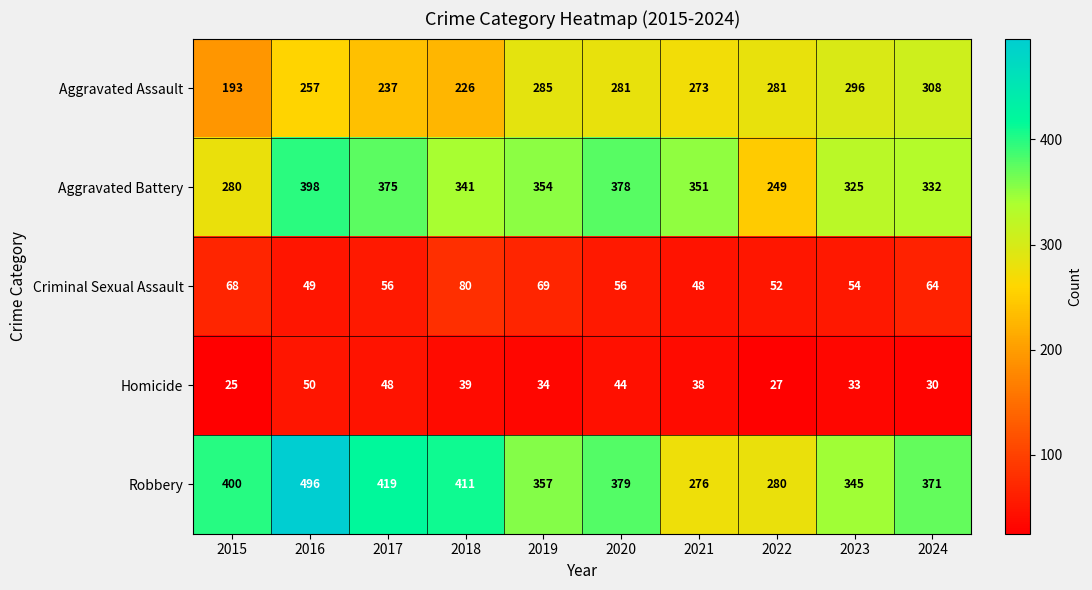

The value of Aggravated Battery at 2016 is 398. True or false?

True